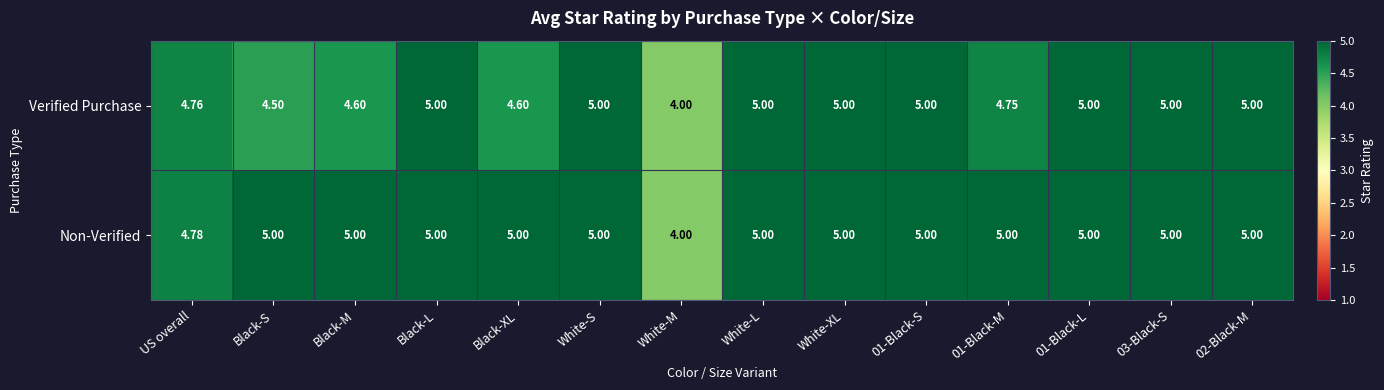

At which label is Verified Purchase closest to 4?

White-M